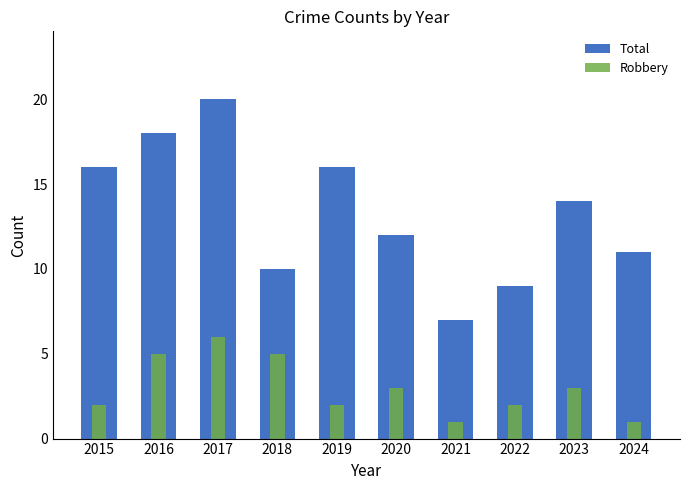

What is the sum of the Total values at 2017 and 2023?

34